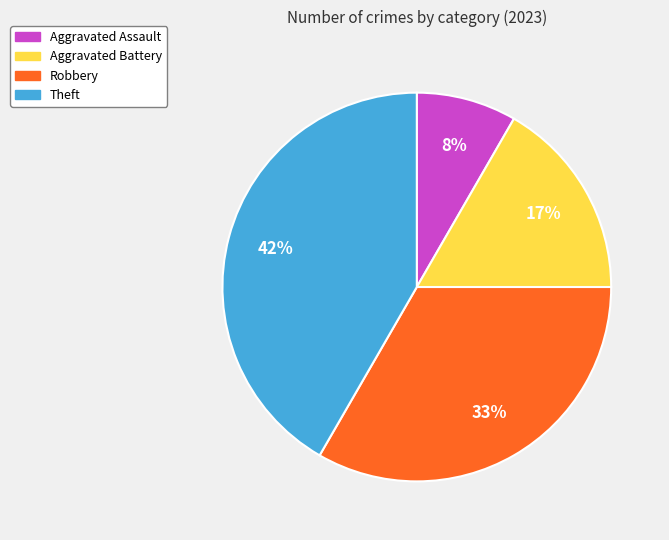

Is there any slice that represents more than half of the pie?

No